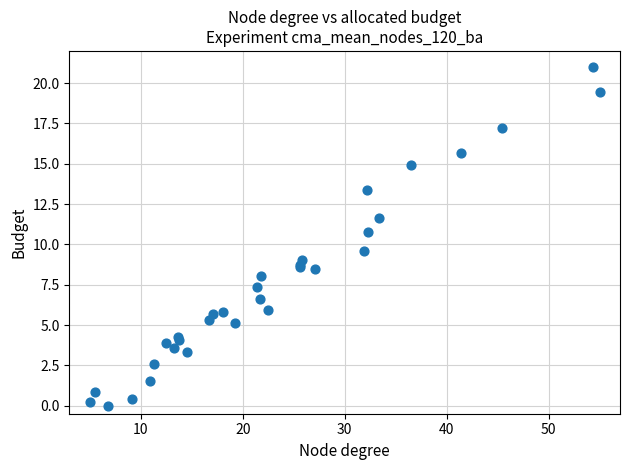

What Y value in the scatter plot is closest to 10?

9.6